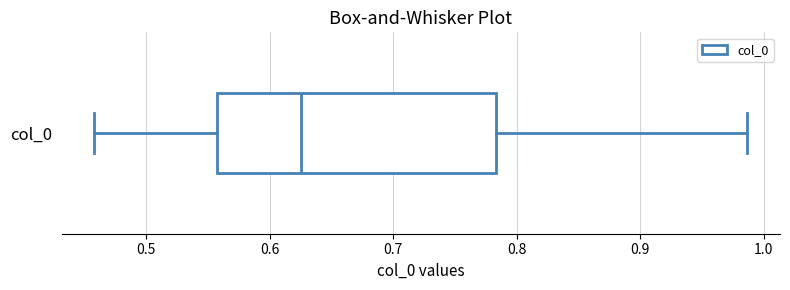

Read this box plot against the x-axis: the position of the median line, the range covered by the box, and the ends of both whiskers. The values are not printed on the chart, so give them approximately, as read against the axis.

median 0.62, box 0.56 to 0.78, whiskers 0.46 to 0.99